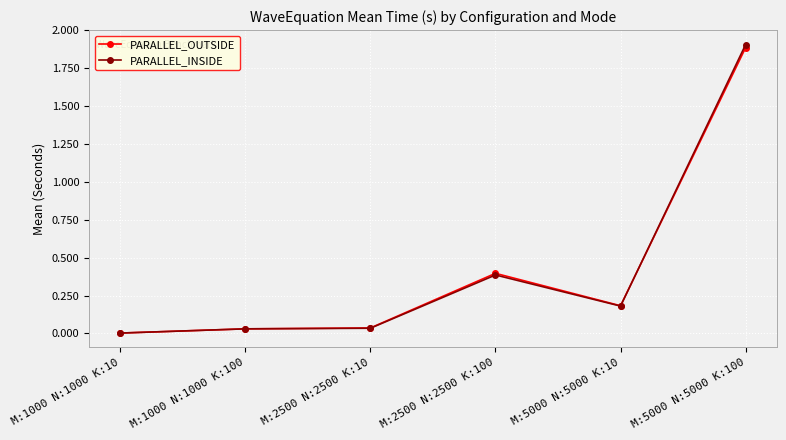

What is the value of the PARALLEL_OUTSIDE point at the 5th from the left?

0.2